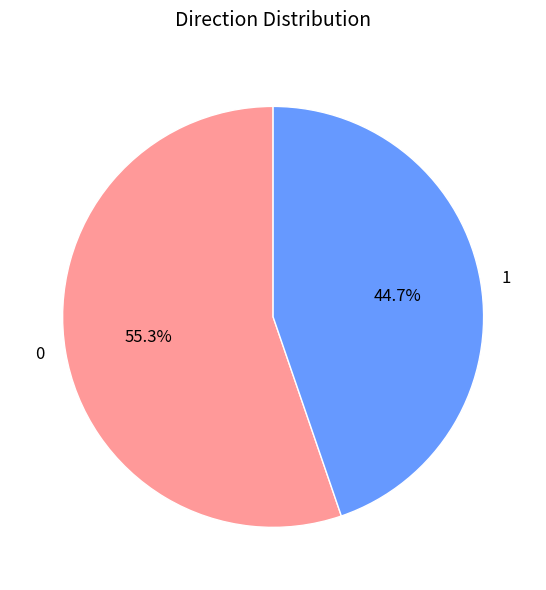

Count the number of slices in the pie.

2